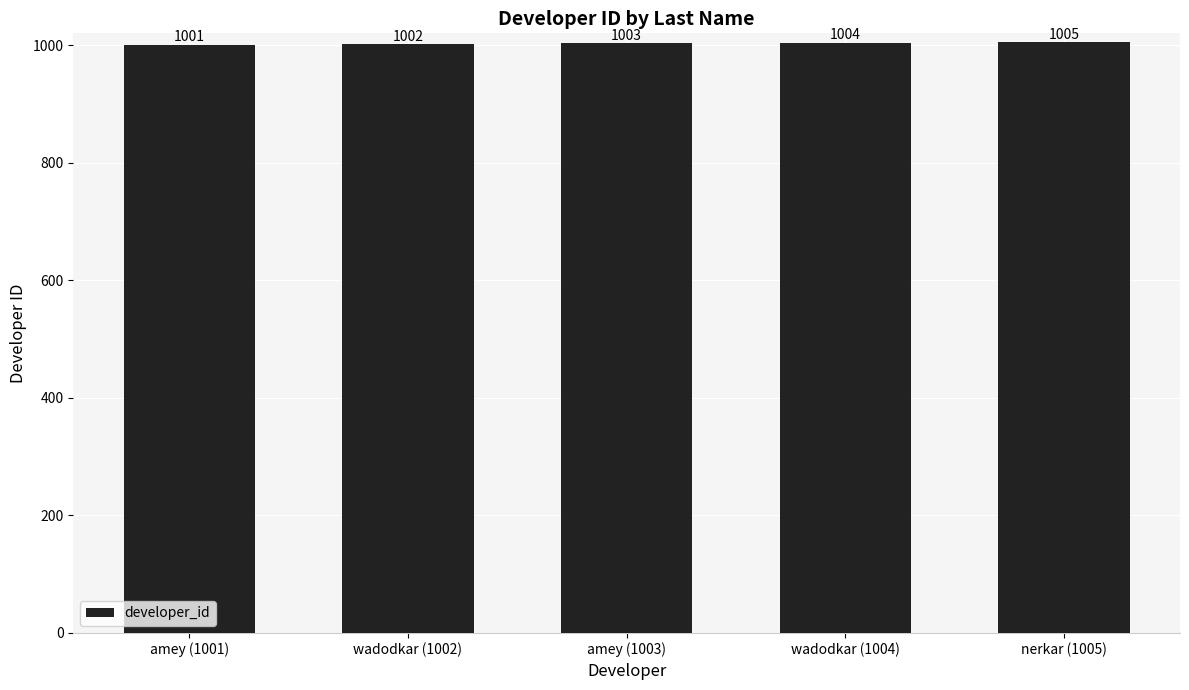

Is it true that the value at amey (1003) is 1003?

True